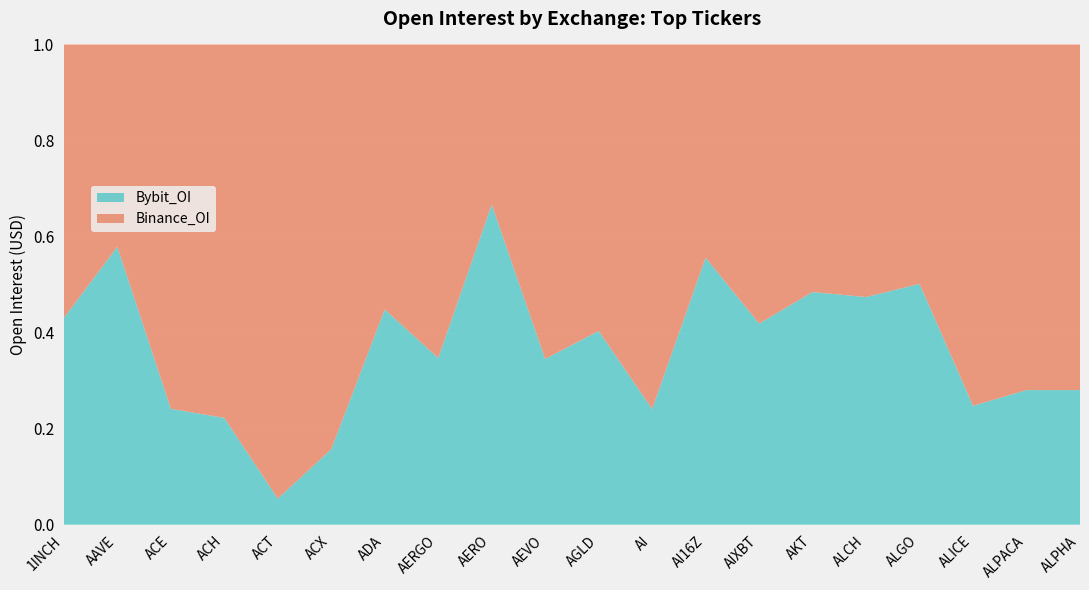

Reading left to right, list all the values displayed in this chart.

Bybit_OI: 1INCH=3127668	AAVE=74403414	ACE=608418	ACH=1940669	ACT=5326549	ACX=718009	ADA=117591862	AERGO=650367	AERO=4454478	AEVO=1955972	AGLD=2432180	AI=854773	AI16Z=15949732	AIXBT=5686496	AKT=1664849	ALCH=23562265	ALGO=11684076	ALICE=1071883	ALPACA=510890	ALPHA=618388
Binance_OI: 1INCH=4140258	AAVE=54163871	ACE=1913067	ACH=6787999	ACT=92969175	ACX=3853507	ADA=144829940	AERGO=1224092	AERO=2227906	AEVO=3714669	AGLD=3597272	AI=2694566	AI16Z=12737878	AIXBT=7892155	AKT=1772179	ALCH=26148621	ALGO=11612749	ALICE=3258734	ALPACA=1311915	ALPHA=1587762